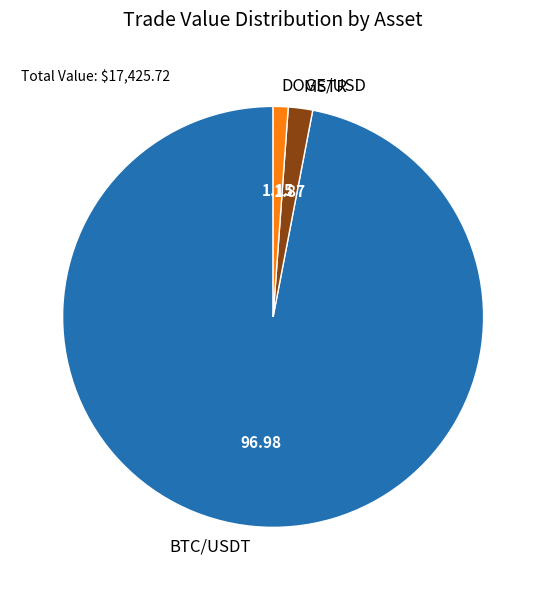

What is the ratio of the value at MSTR to the value at DOGE/USD?

1.6